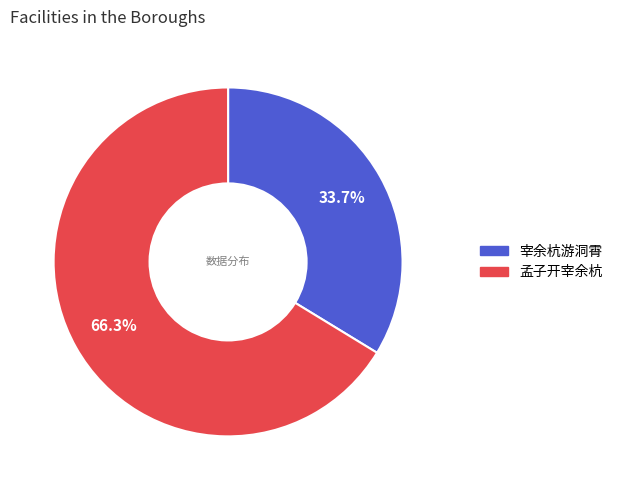

Approximately how many times larger is the value at 孟子开宰余杭 compared to 宰余杭游洞霄?

2.0